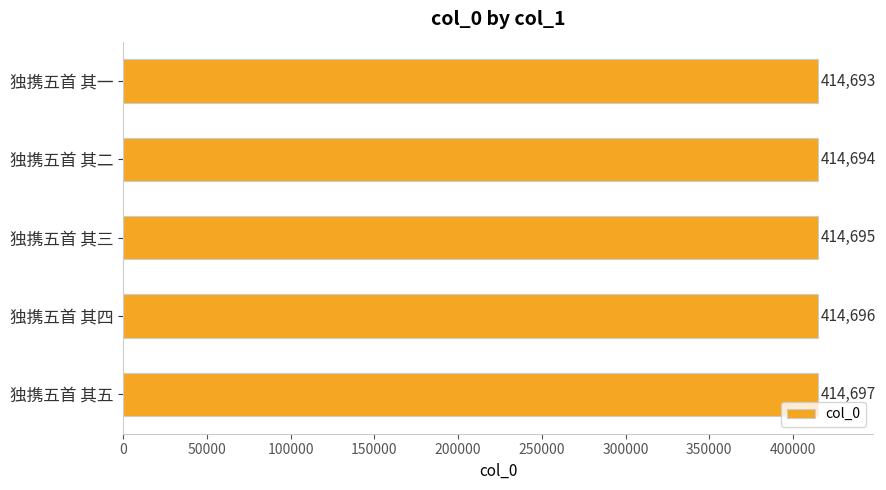

Between 独携五首 其一 and 独携五首 其四, which is larger?

独携五首 其四